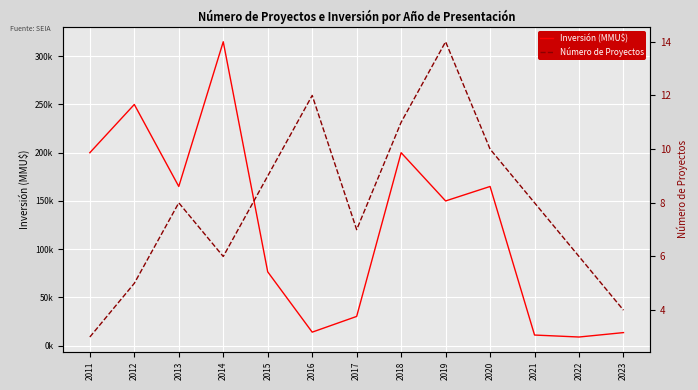

What is the total value across all series at 2017?

30307